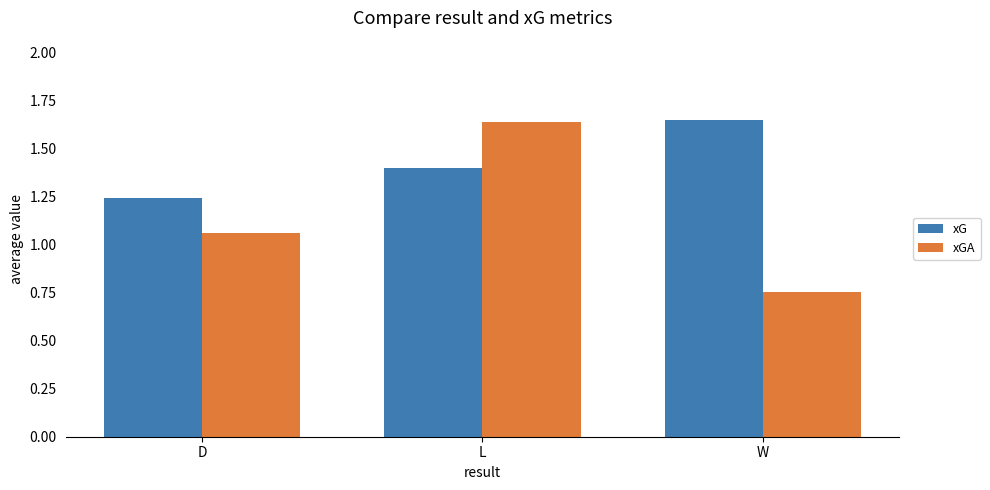

How many bars are there in each group?

2